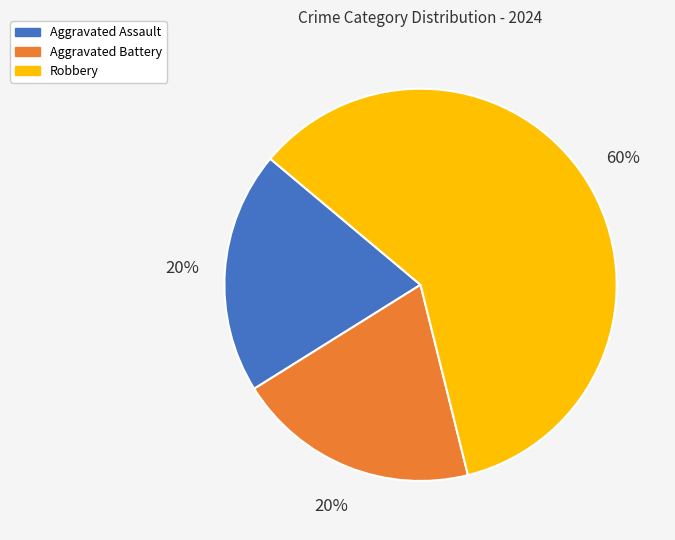

To the nearest percent, what percentage of the pie is Aggravated Battery?

20%